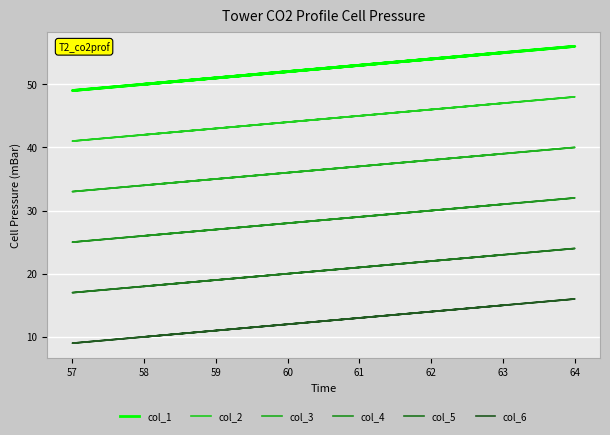

How many interior local peaks does the col_5 series have?

1